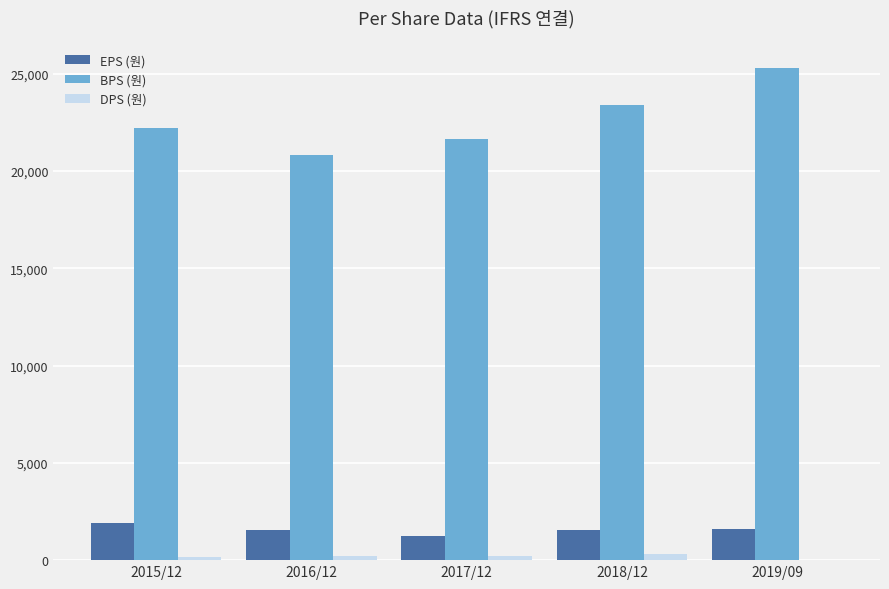

Which series has the largest total across all categories?

BPS (원)